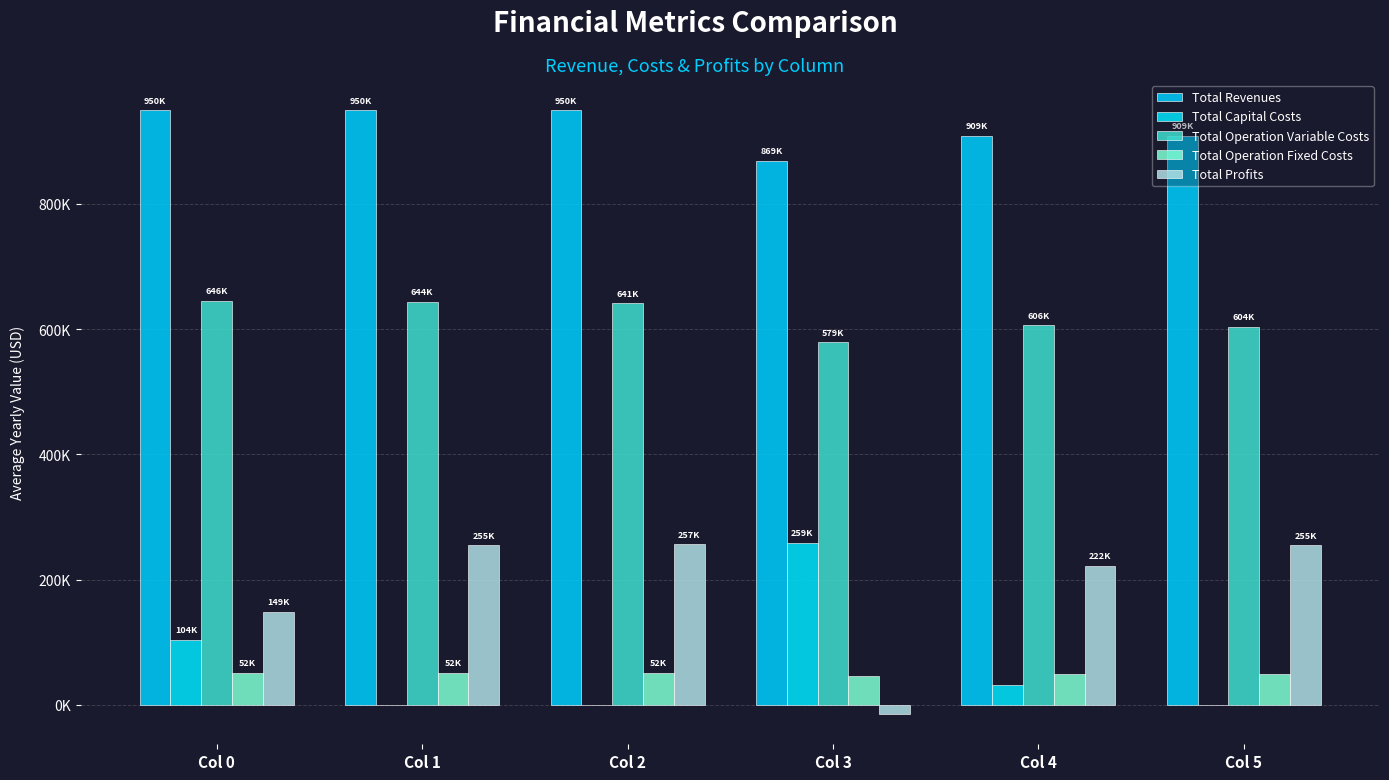

At Col 5, list the series in order from smallest to largest.

Total Capital Costs, Total Operation Fixed Costs, Total Profits, Total Operation Variable Costs, Total Revenues